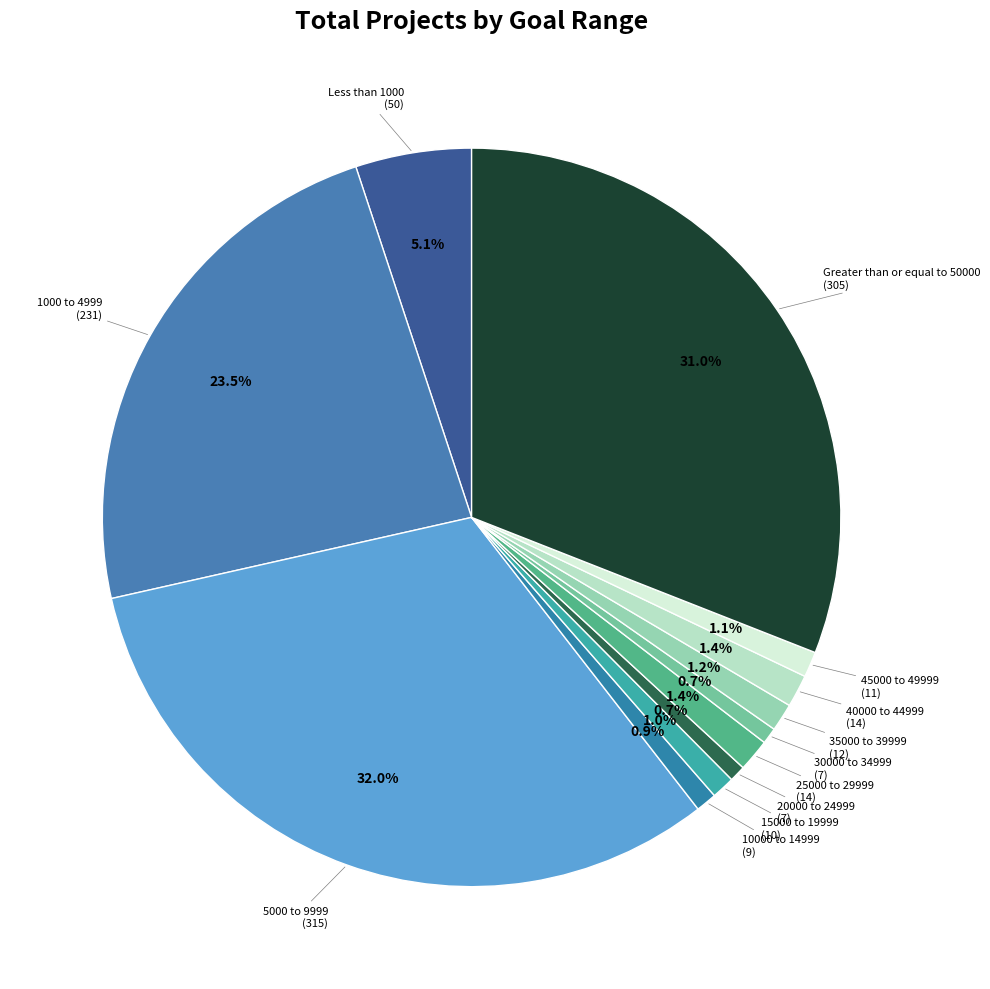

Which category has the smallest portion of the pie?

20000 to 24999